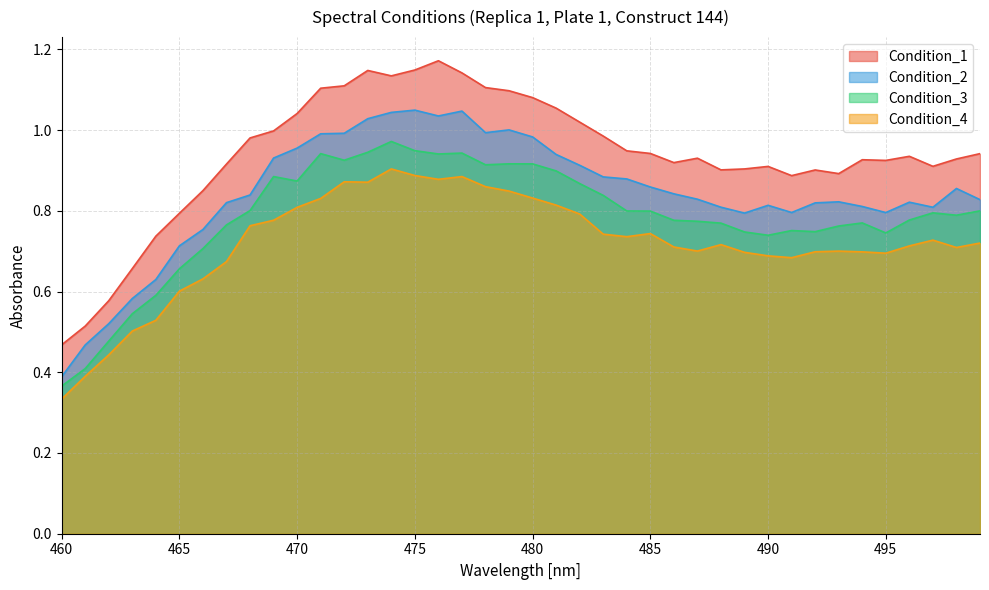

Where is the first local maximum for Condition_2?

475